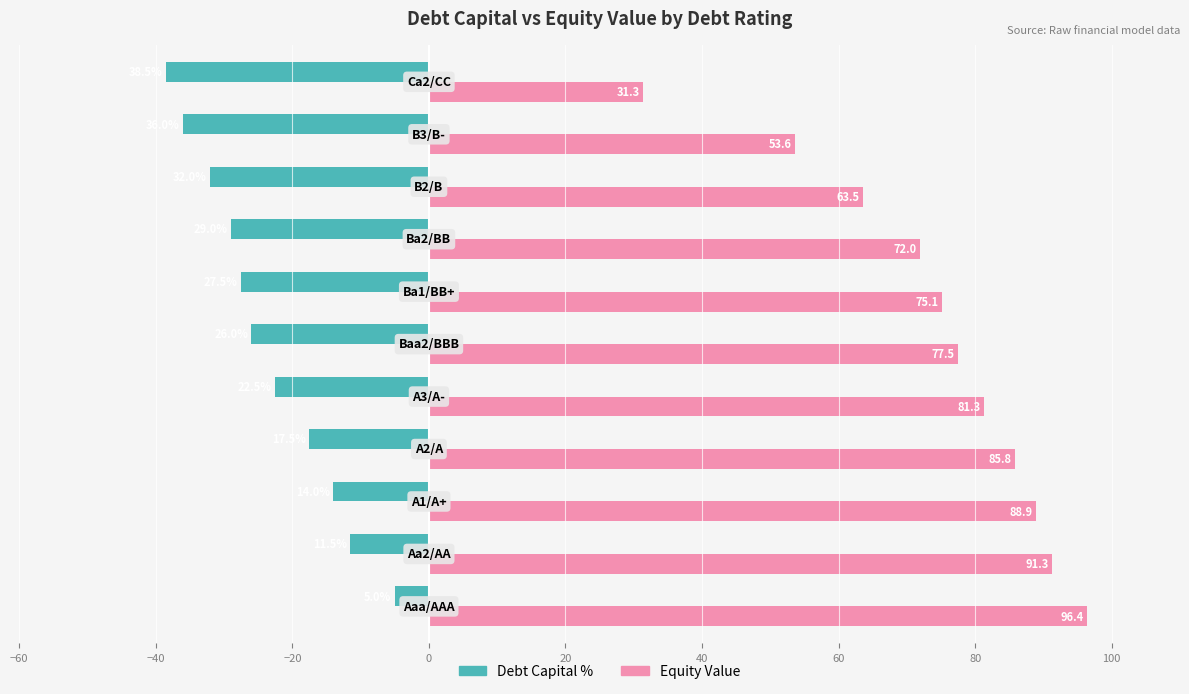

What is the smallest value displayed?

-38.5